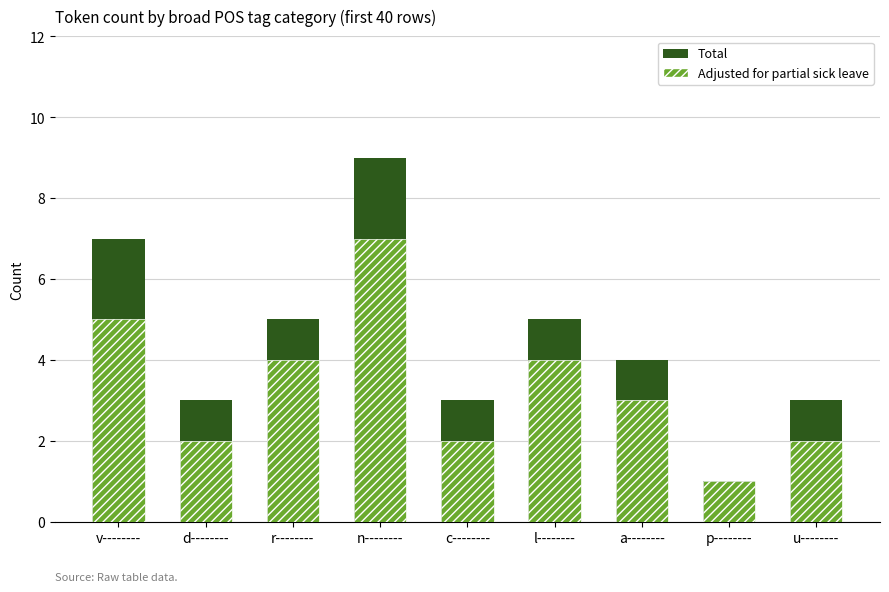

What is the difference between the second highest and minimum values in the Adjusted for partial sick leave series?

4